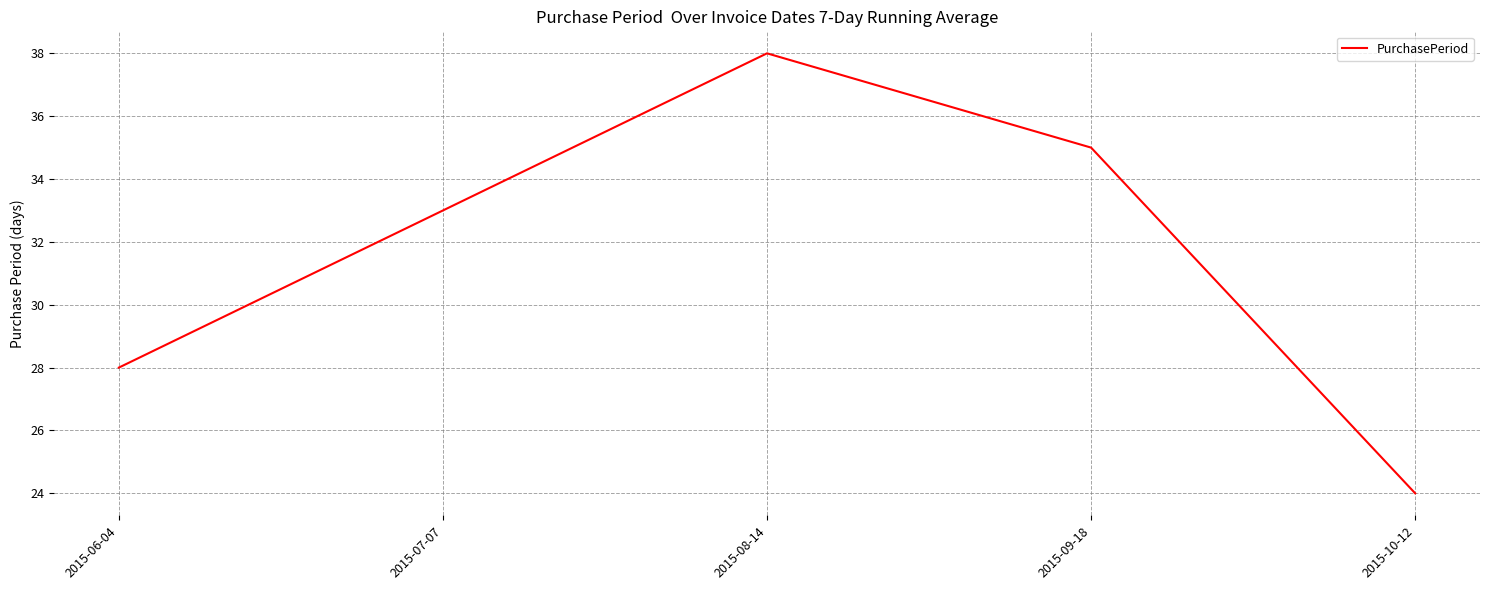

True or false: the data has more than 1 interior local peaks.

False